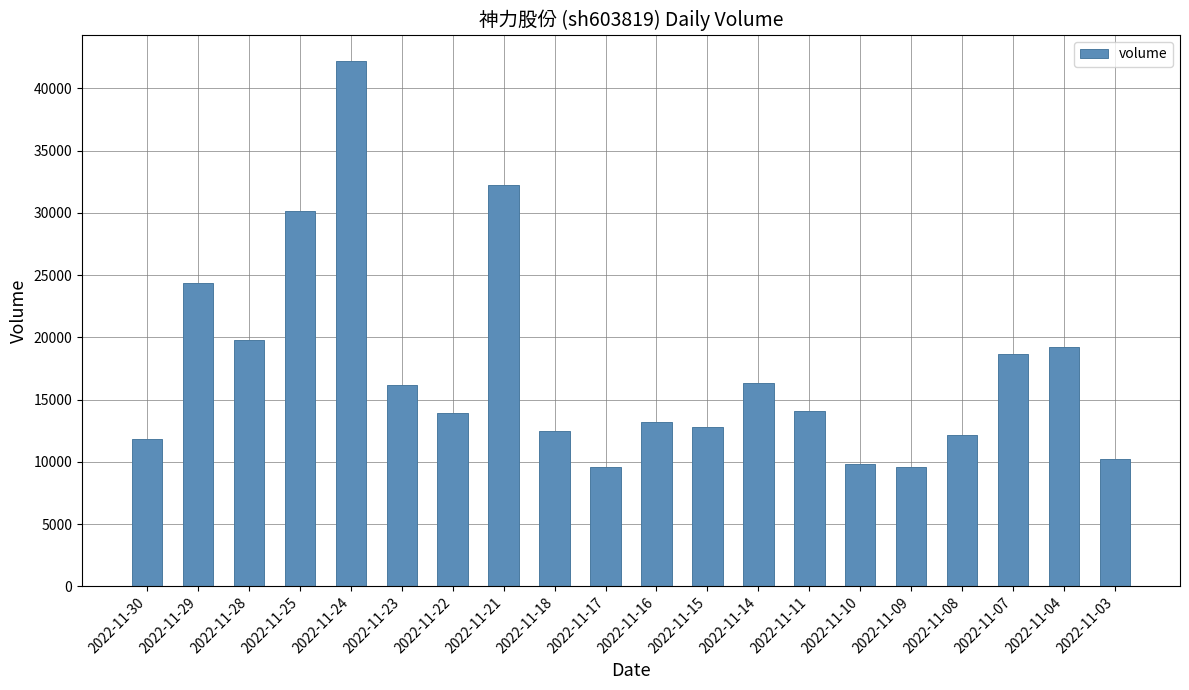

Are the bars grouped side by side (vs. stacked)?

No